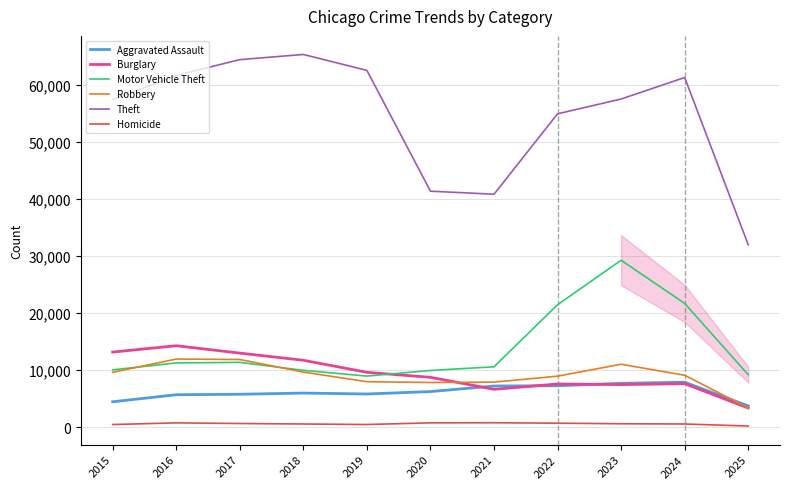

True or false: Aggravated Assault has a value of 6002 at 2018.

True